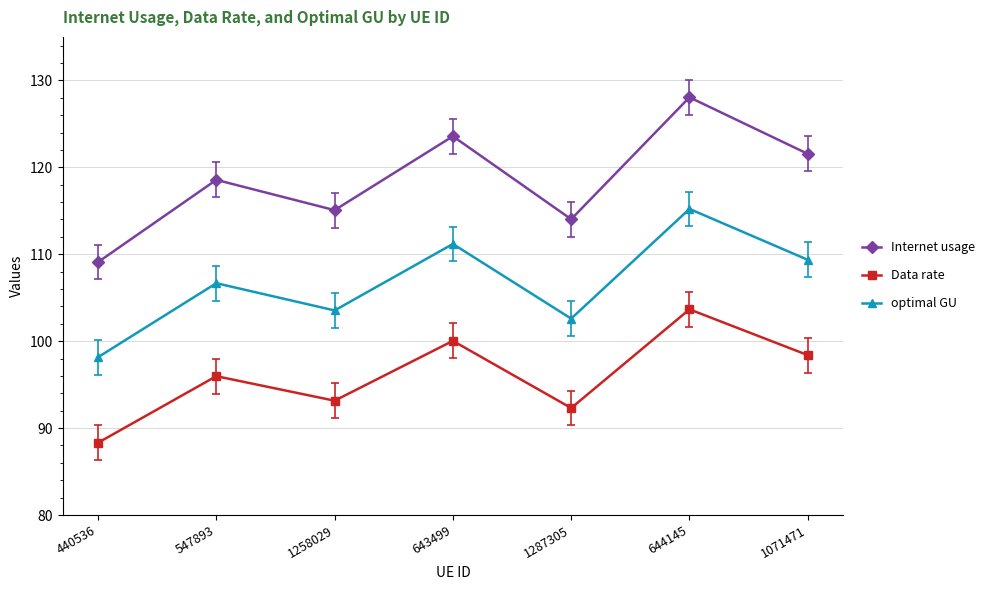

What is the label of the 1st point from the left?

440536